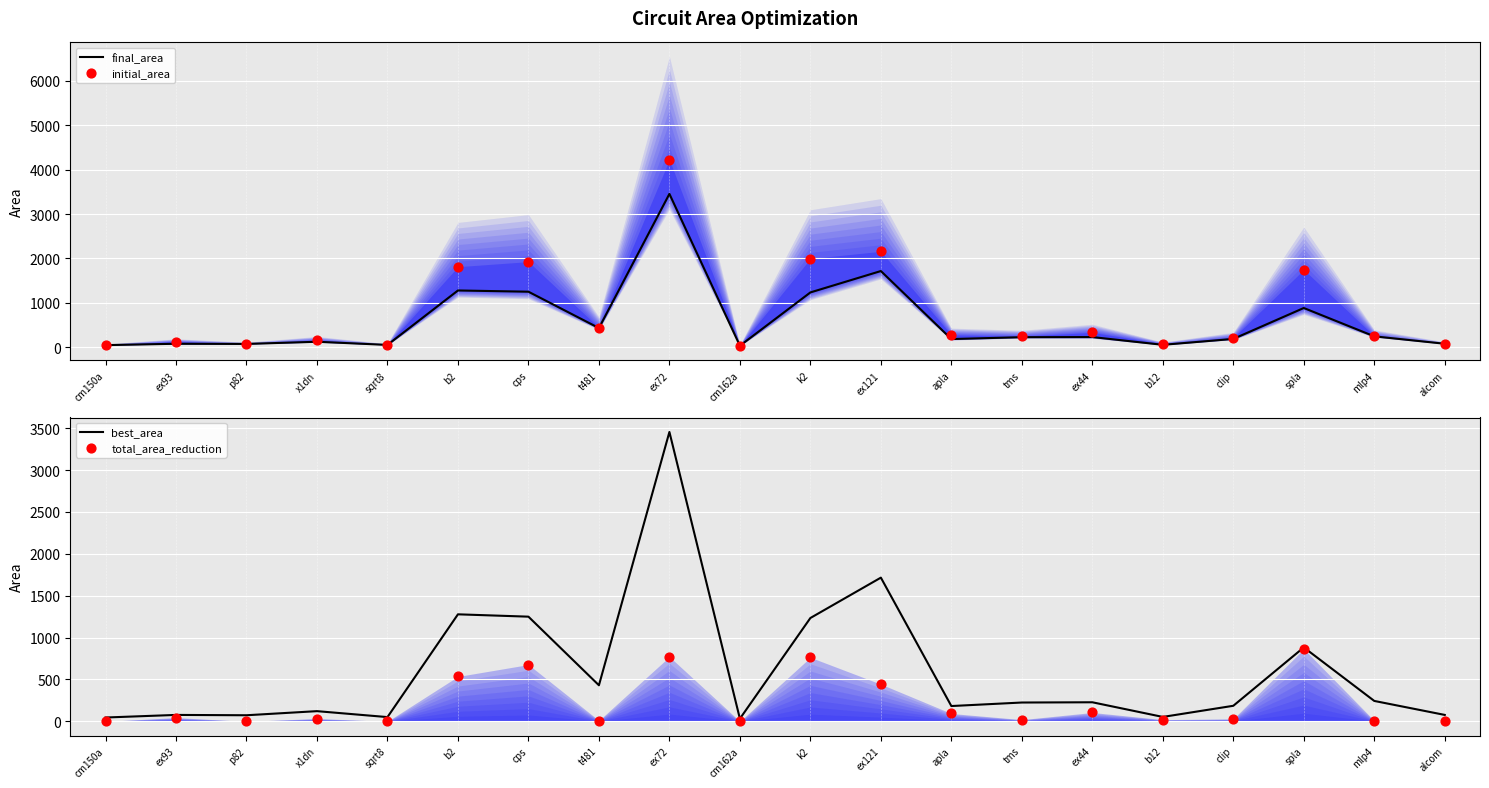

Which series has the largest Y range (max minus min)?

initial_area